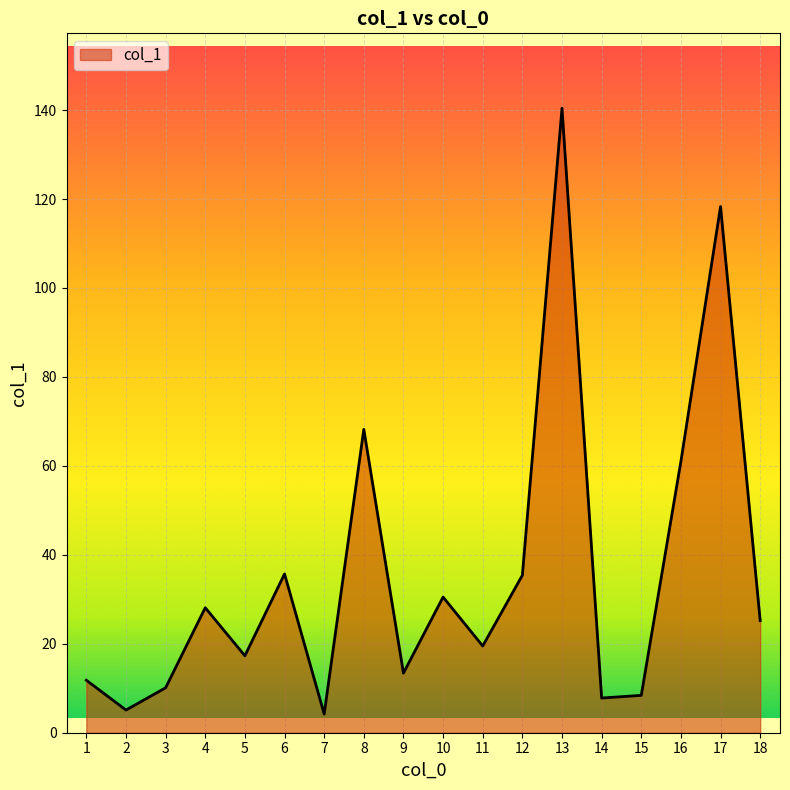

What is the difference between the values at 9 and 15?

5.0